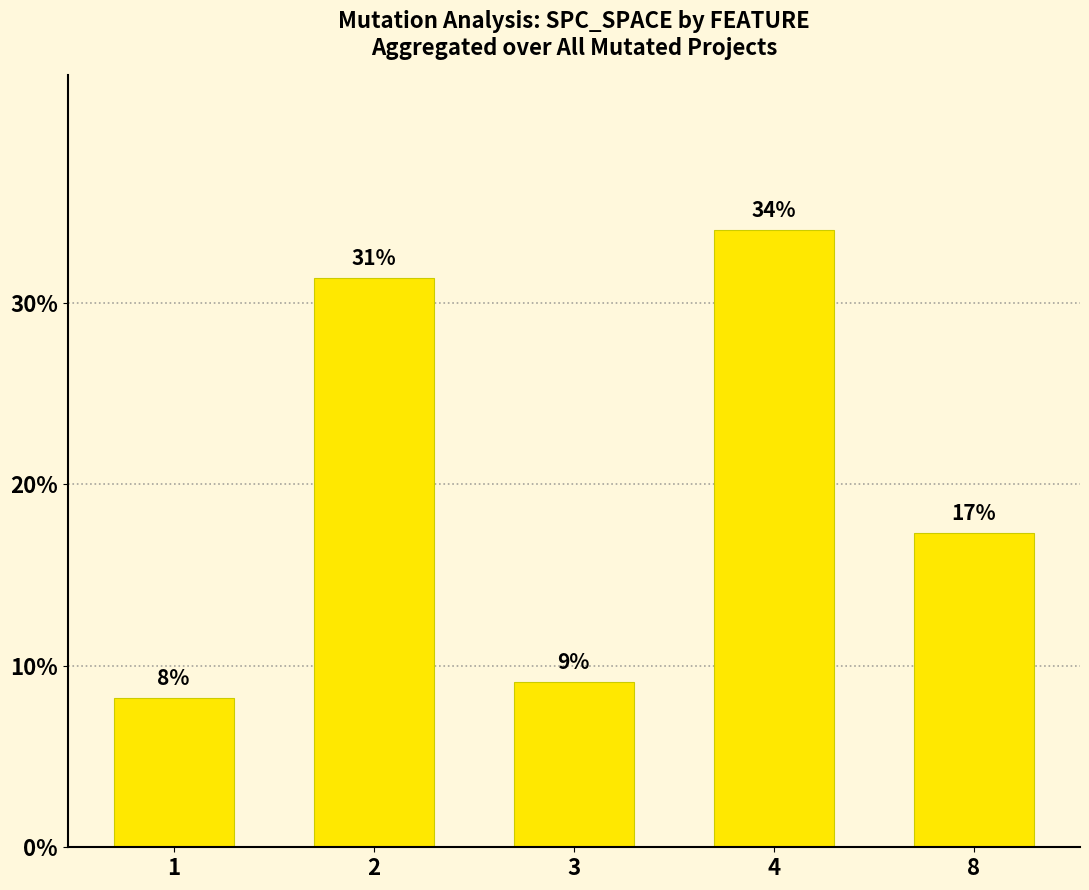

Does the chart contain any negative values?

No